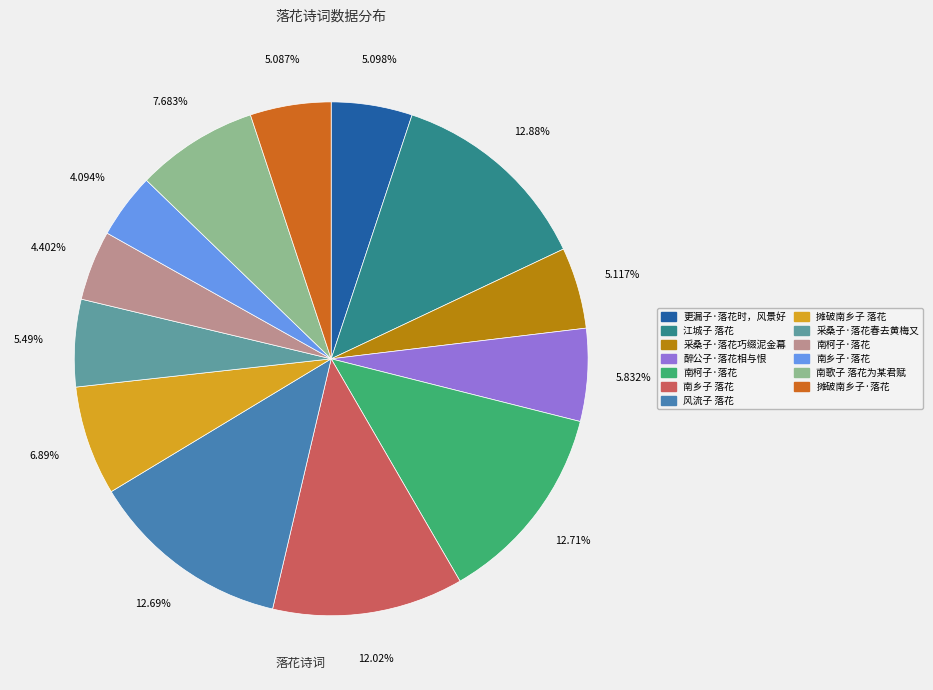

Is there any slice that represents more than half of the pie?

No